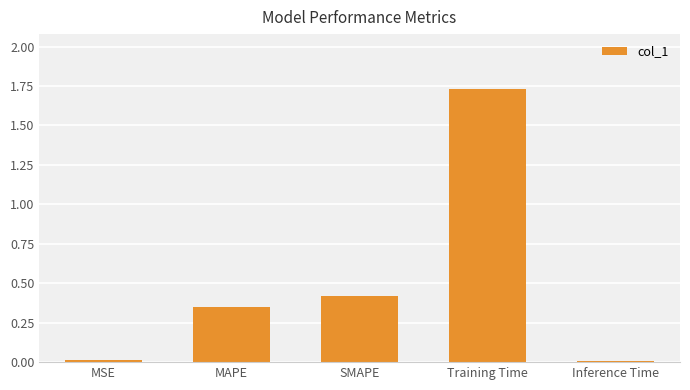

How many bars are there in total?

5